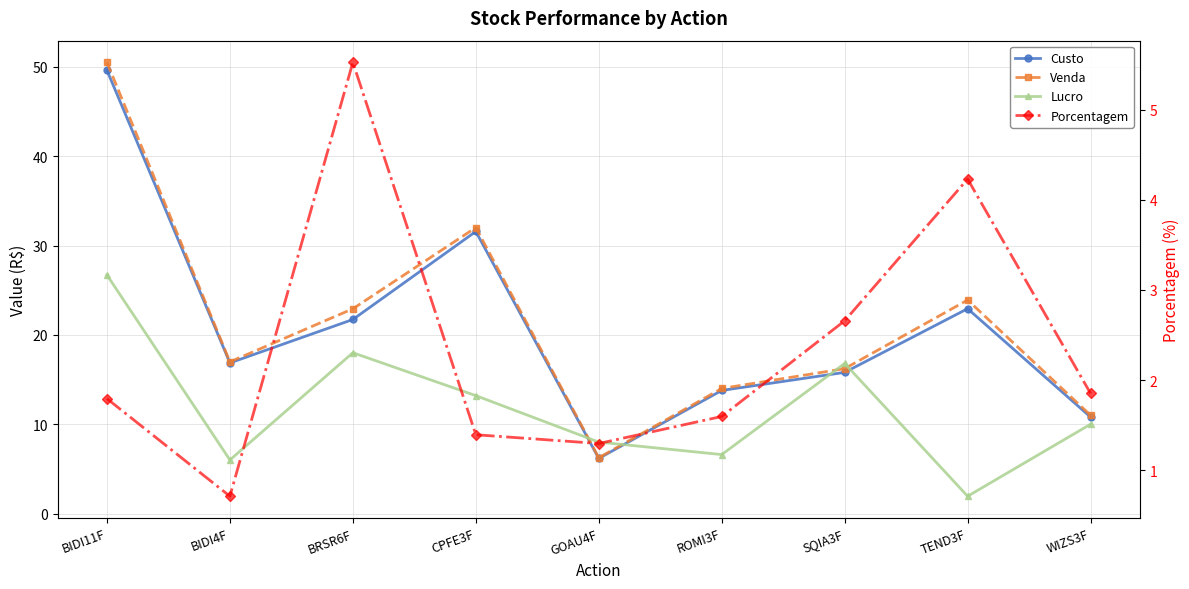

The Venda series shows 14.0 at ROMI3F. True or false?

True